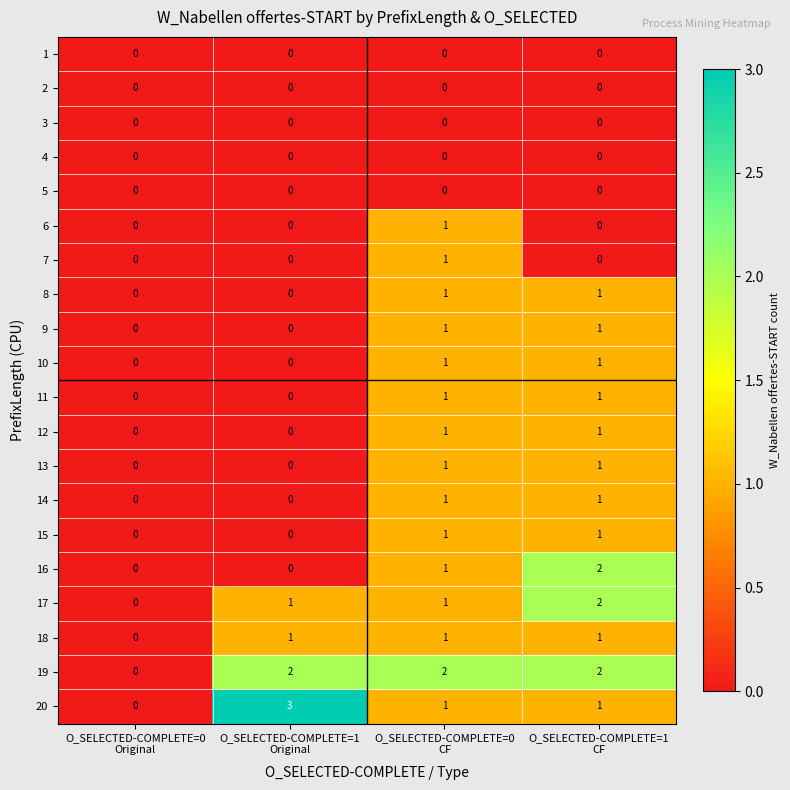

Which series has the widest spread of values?

20